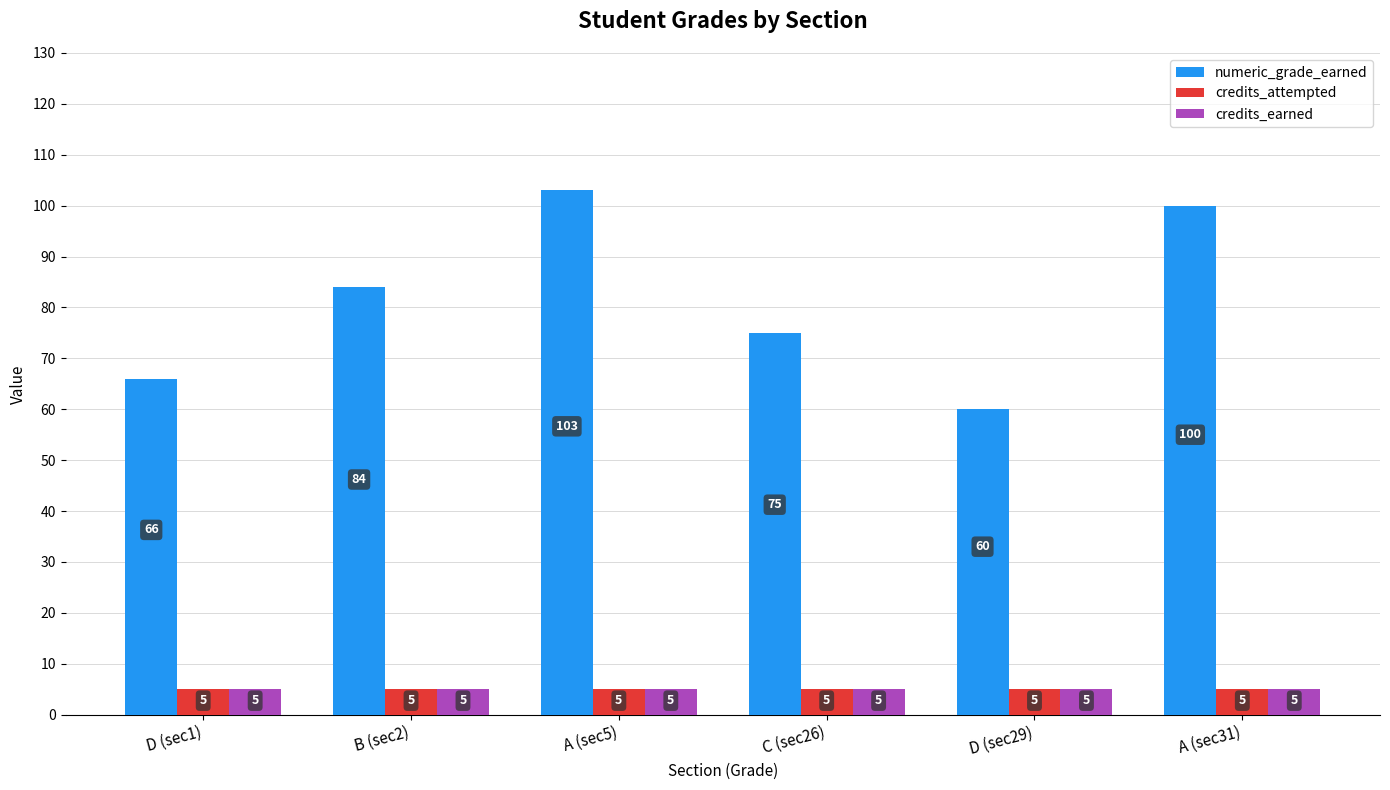

Which series changed the most between D (sec29) and A (sec31)?

numeric_grade_earned